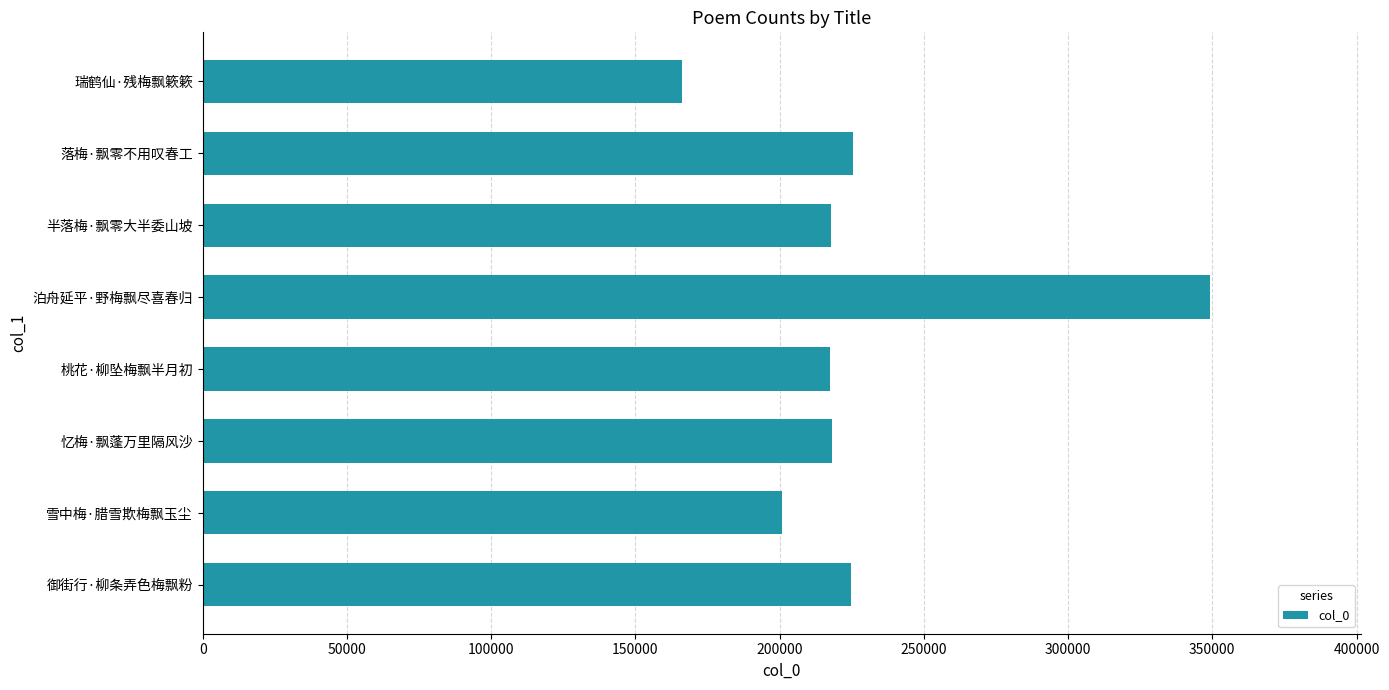

True or false: the data shows 60438 at 落梅·飘零不用叹春工.

False